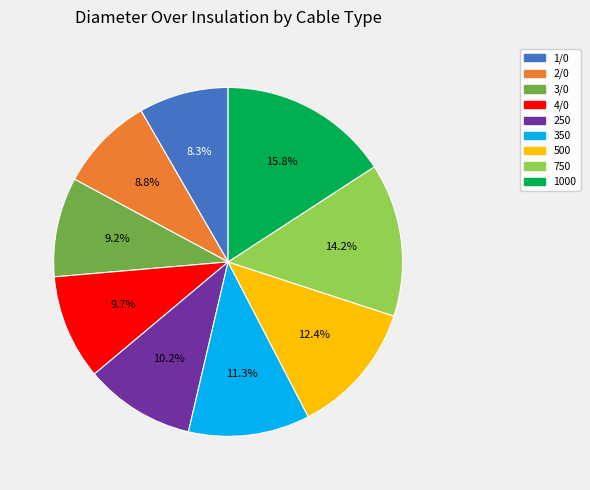

How many segments does this pie chart have?

9